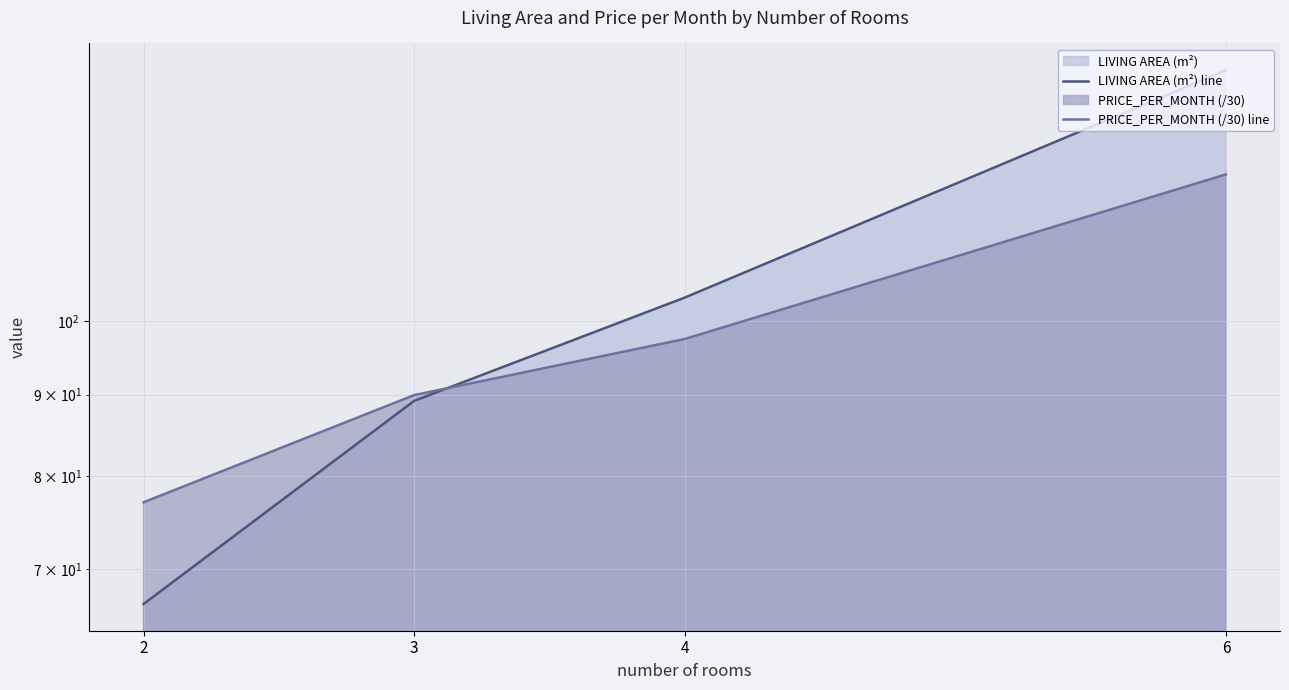

Reading left to right, transcribe all the data shown in this chart.

LIVING AREA (m²) line: 2=66.5	3=89.2	4=103.5	6=143.7
PRICE_PER_MONTH (/30) line: 2=77.1	3=89.9	4=97.5	6=123.6